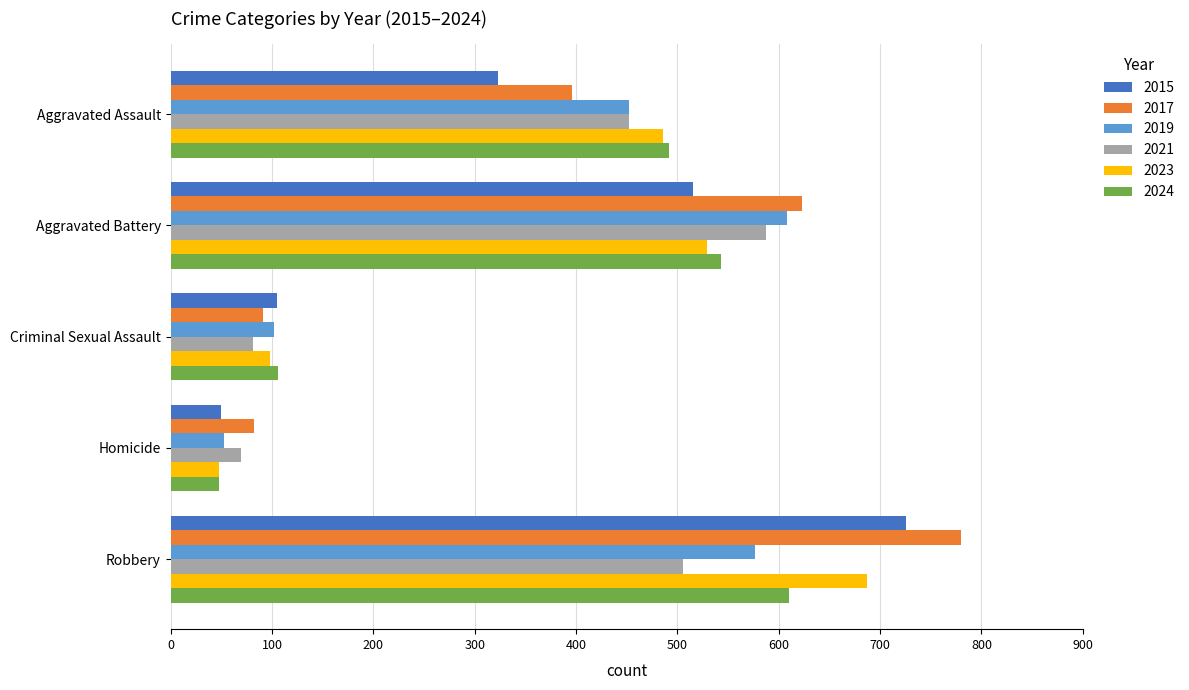

What value does the 2015 series have at Aggravated Assault?

323